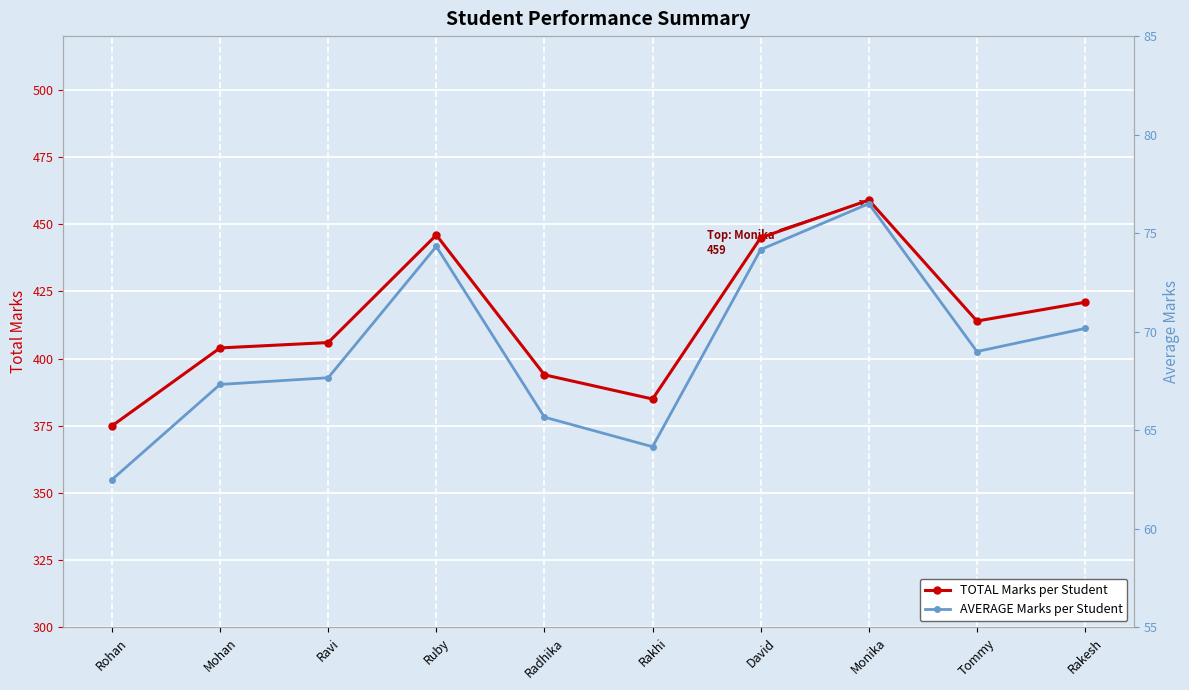

Which series has the largest total across all categories?

TOTAL